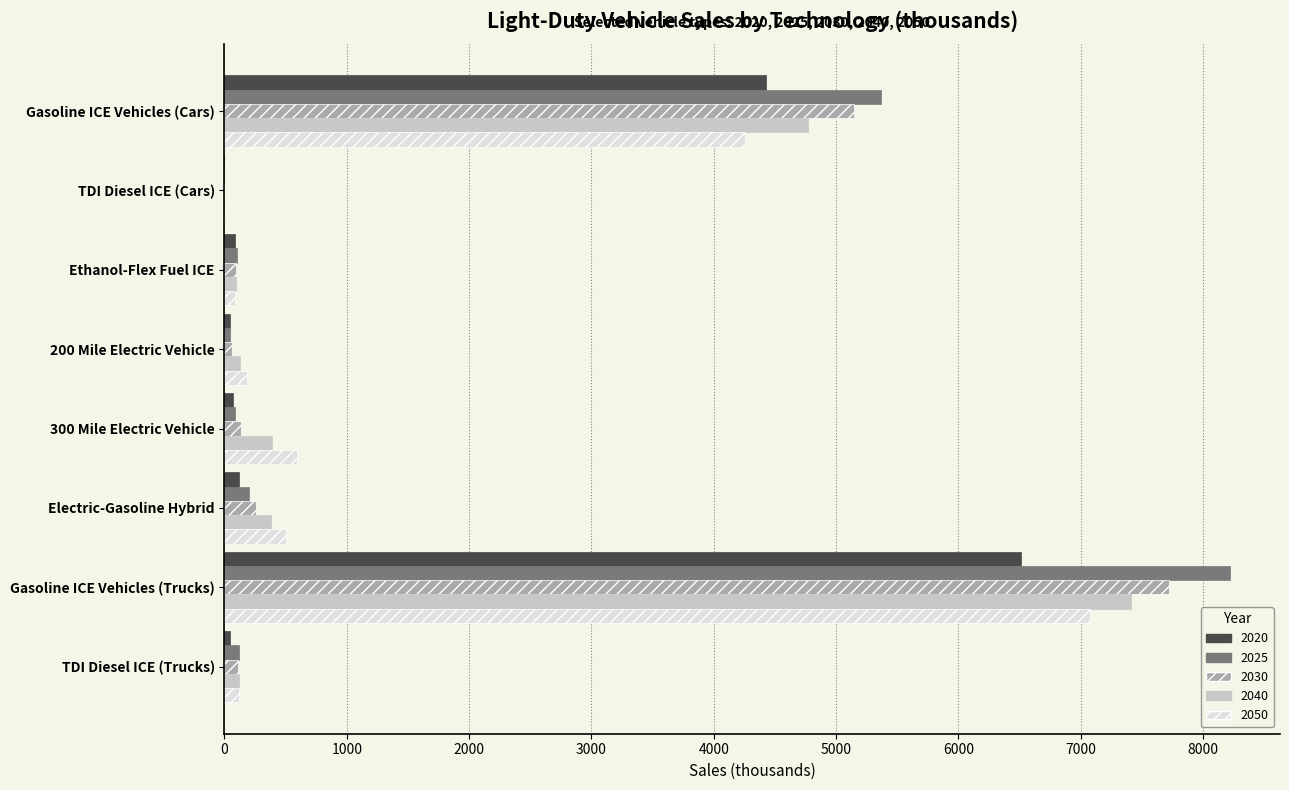

True or false: 2025 has a value of 8217.7 at Gasoline ICE Vehicles (Trucks).

True